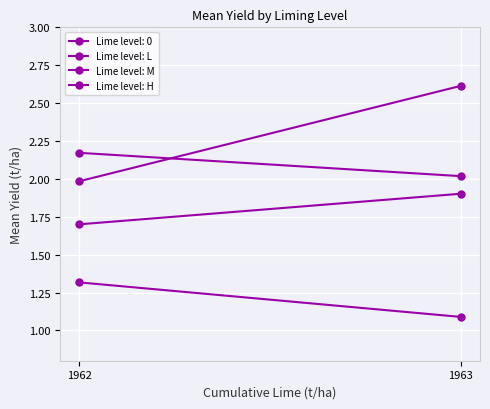

List the series in order of their overall mean, lowest first.

Lime level: L, Lime level: M, Lime level: H